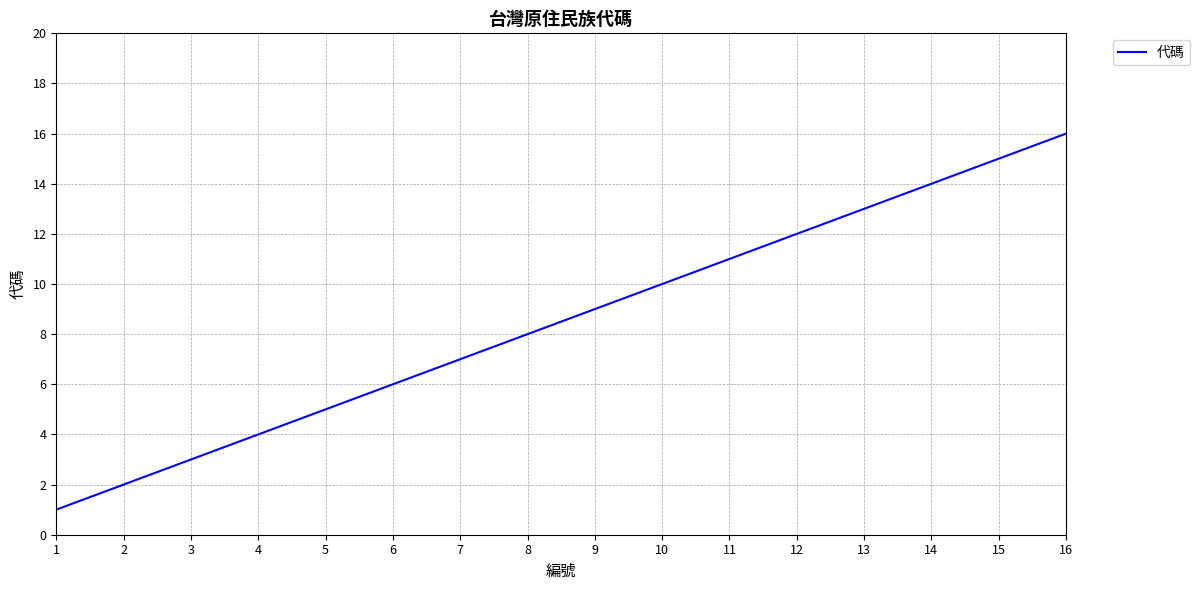

Count the number of categories in the chart.

16